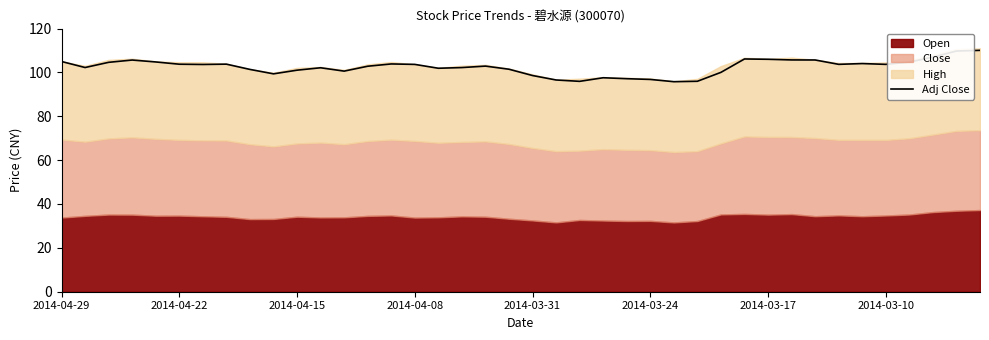

What is the minimum value for Adj Close?

95.8